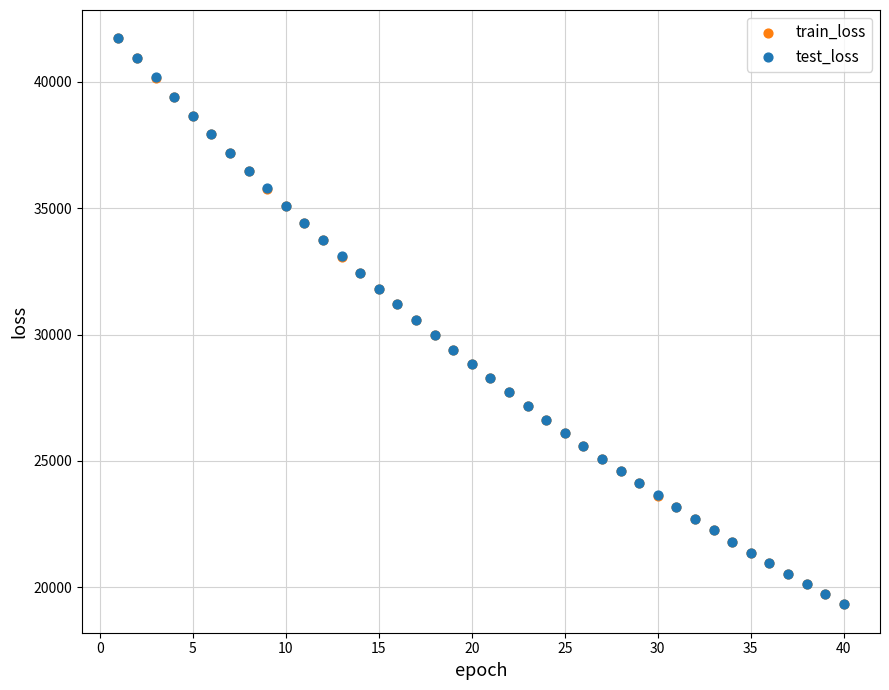

Which series has the largest Y range (max minus min)?

test_loss